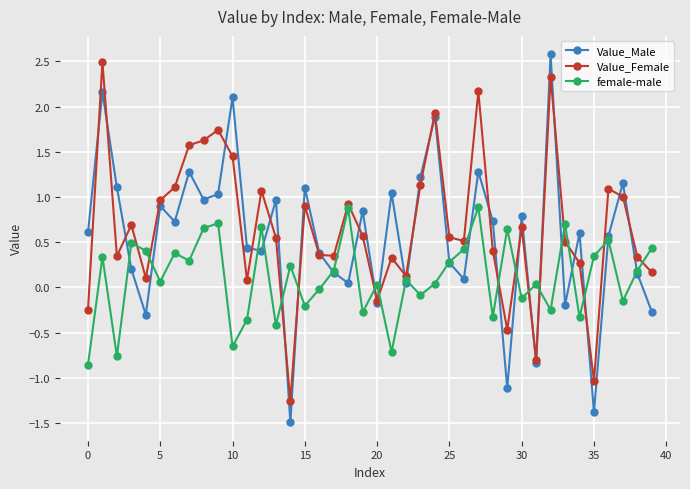

What is the maximum value for Value_Female?

2.5